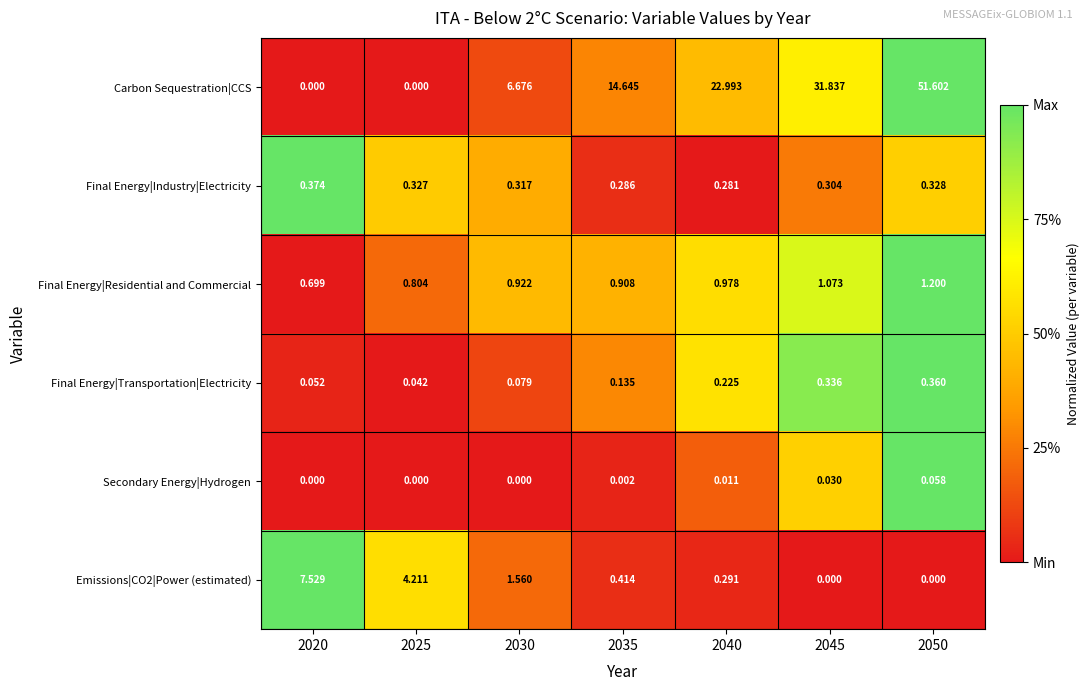

Which series has the largest range (max minus min)?

Carbon Sequestration|CCS